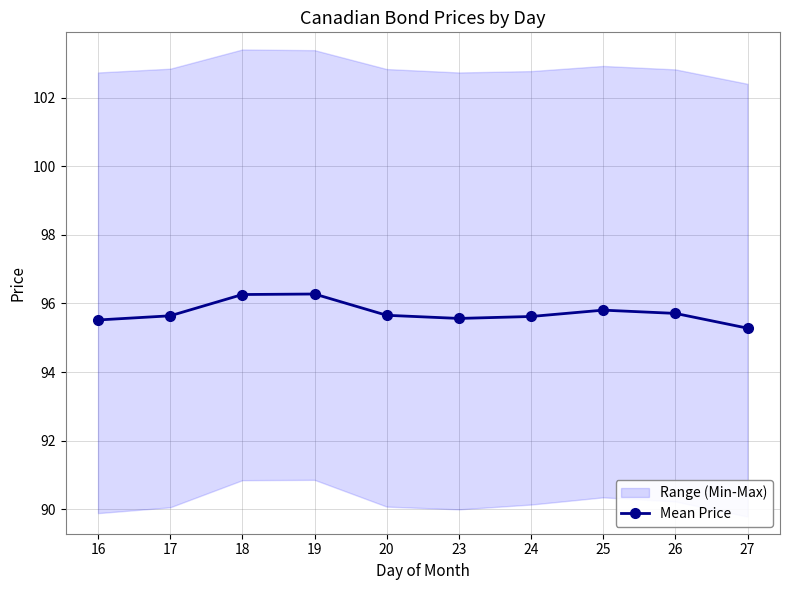

How many categories are shown in the chart?

10